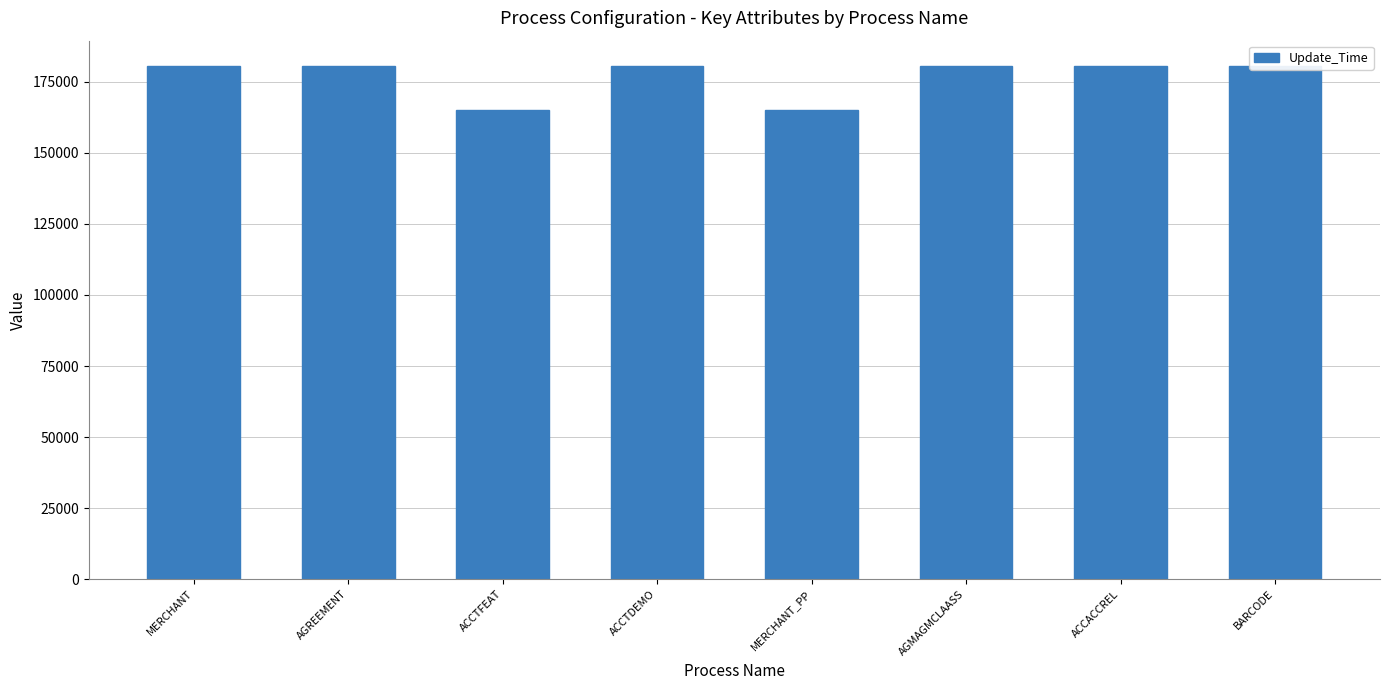

What is the greatest value displayed?

180423